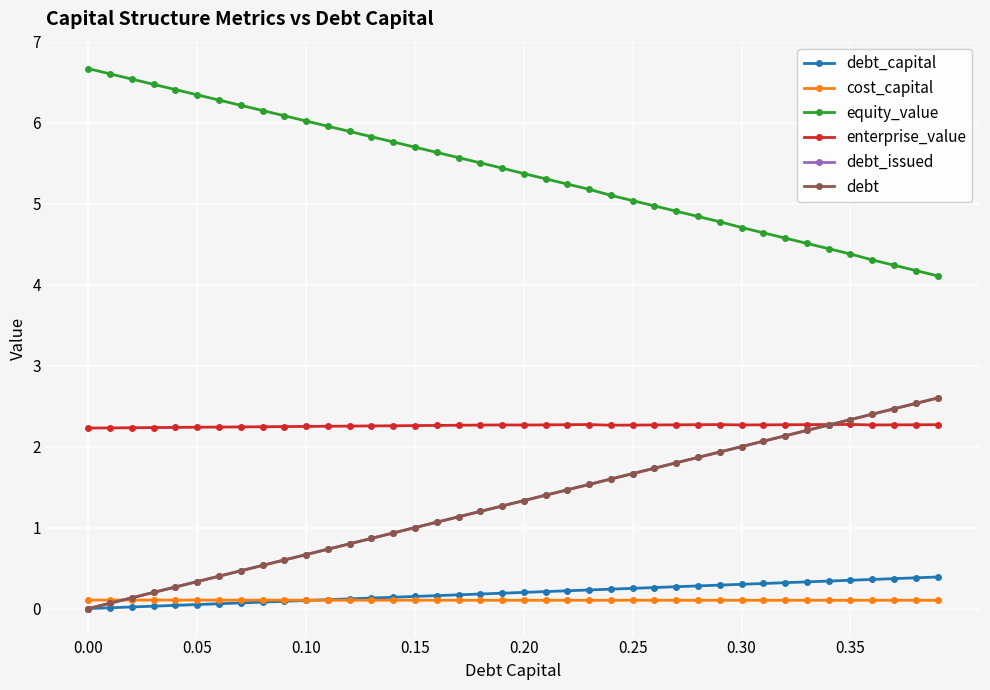

What is the label of the 6th point from the right?

34